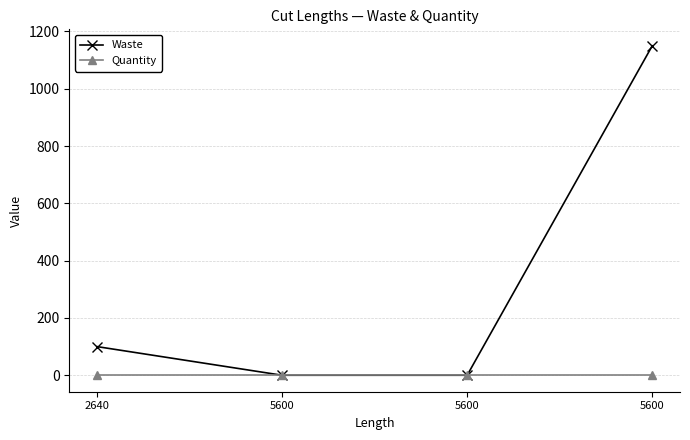

At how many categories does at least one series exceed 733?

1